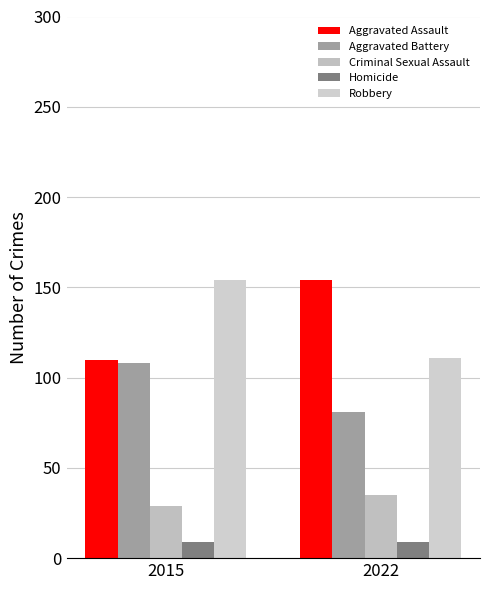

What are all the series names shown in the legend?

Aggravated Assault, Aggravated Battery, Criminal Sexual Assault, Homicide, Robbery